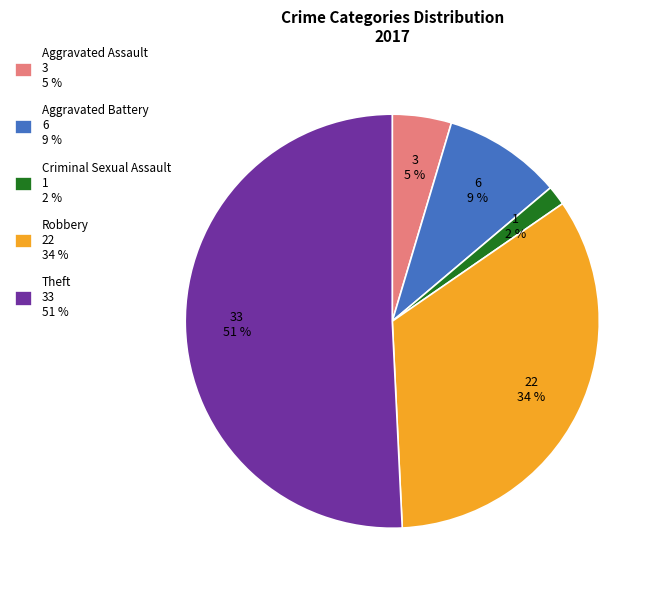

To the nearest percent, what is the average slice percentage?

20%